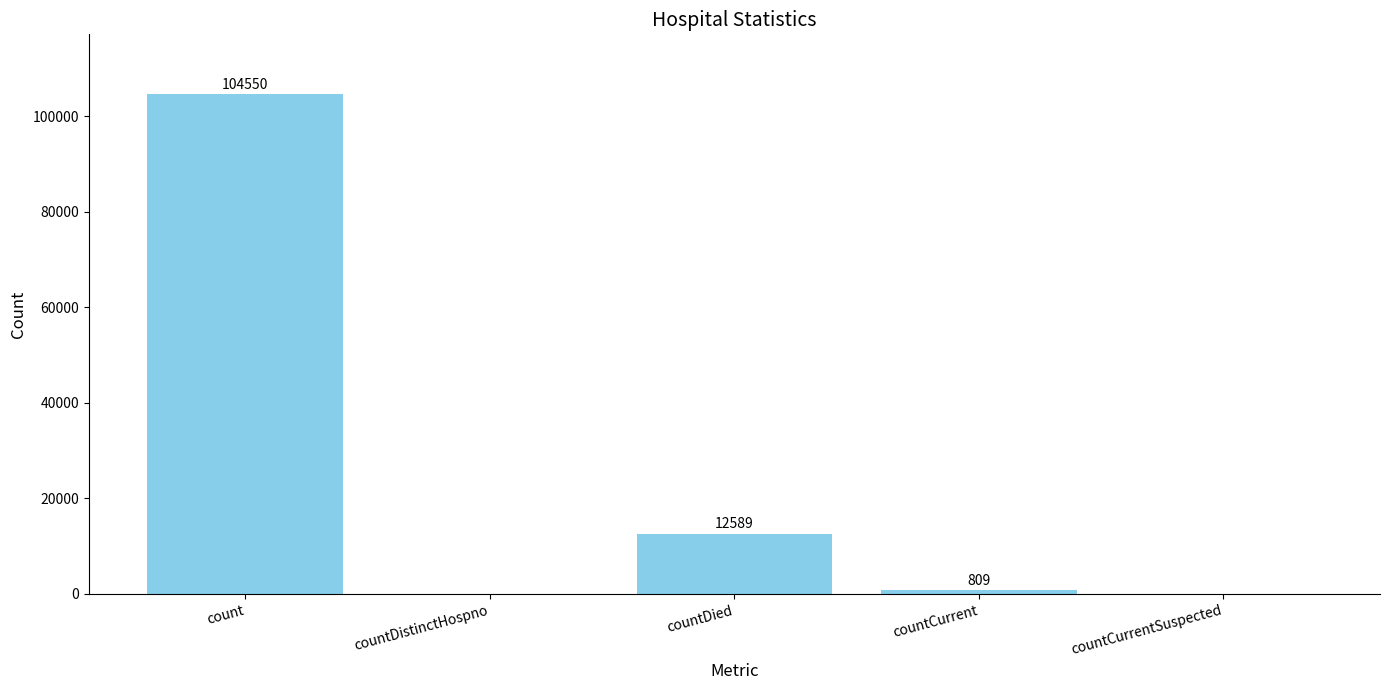

Which label corresponds to the largest value in the chart?

count